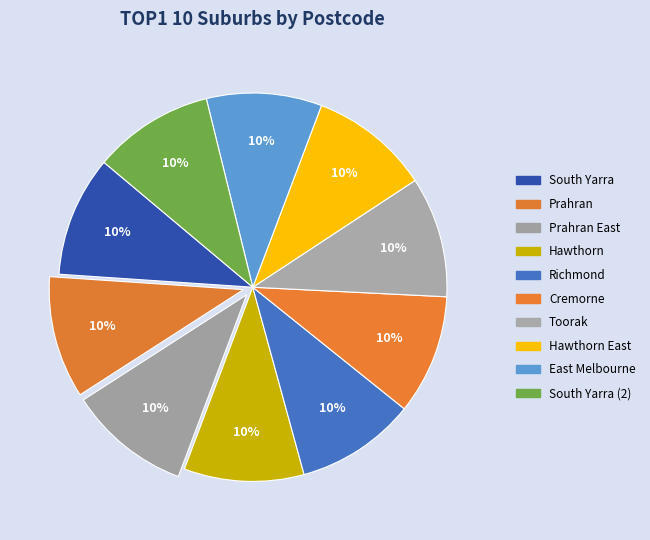

To the nearest percent, what is the average slice percentage?

10%